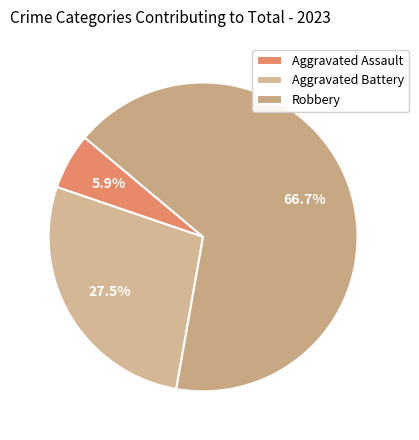

Which category has the biggest portion of the pie?

Robbery